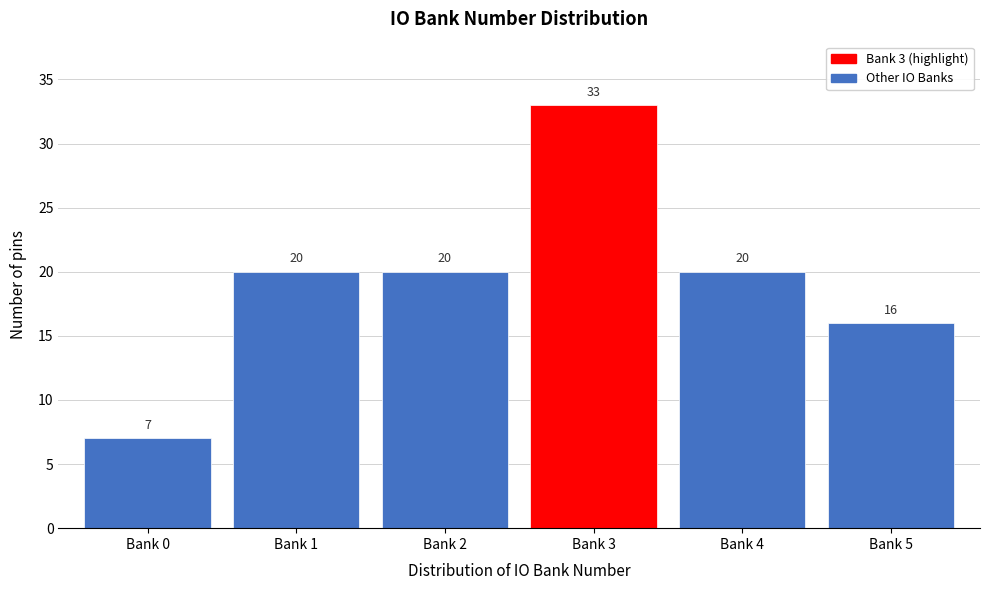

Reading left to right, extract all data points from this chart.

7	20	20	33	20	16